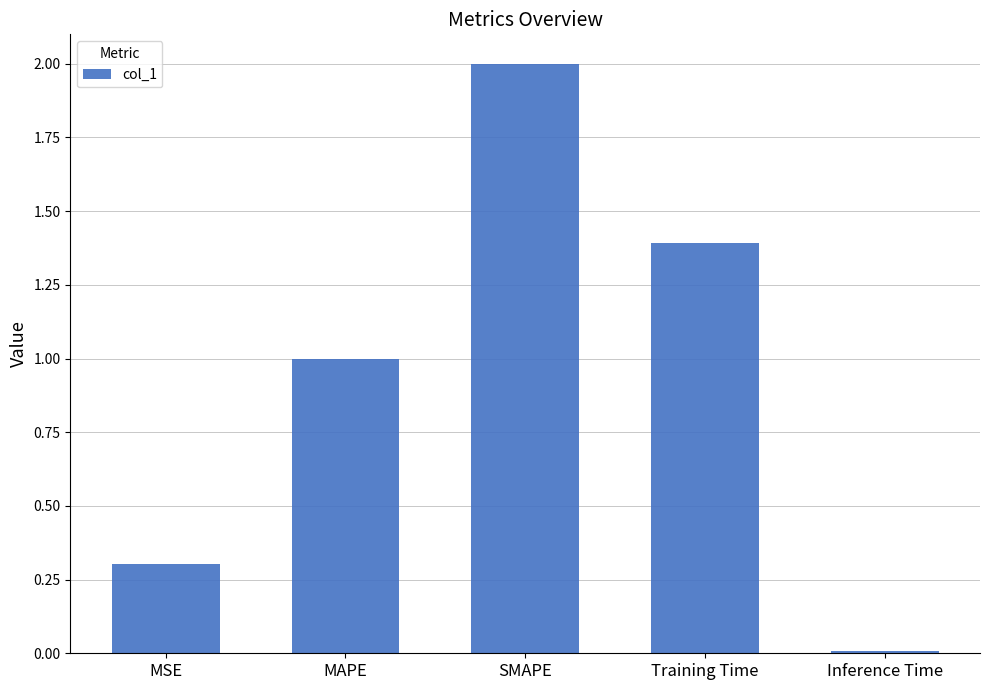

What is the sum of all values?

4.7